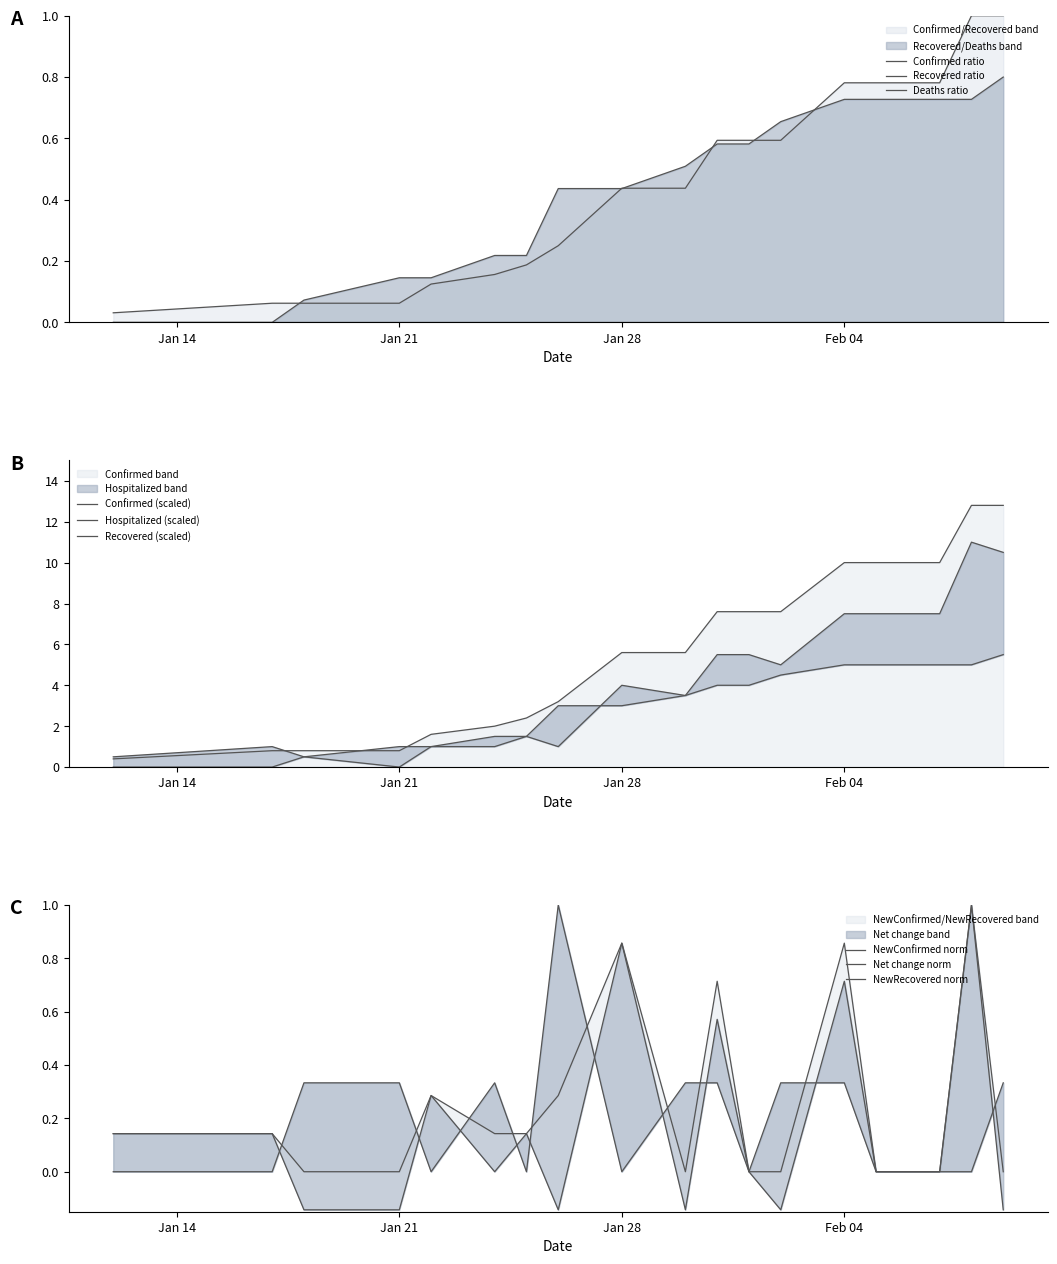

Is it true that Confirmed equals 0.3 at 6?

False